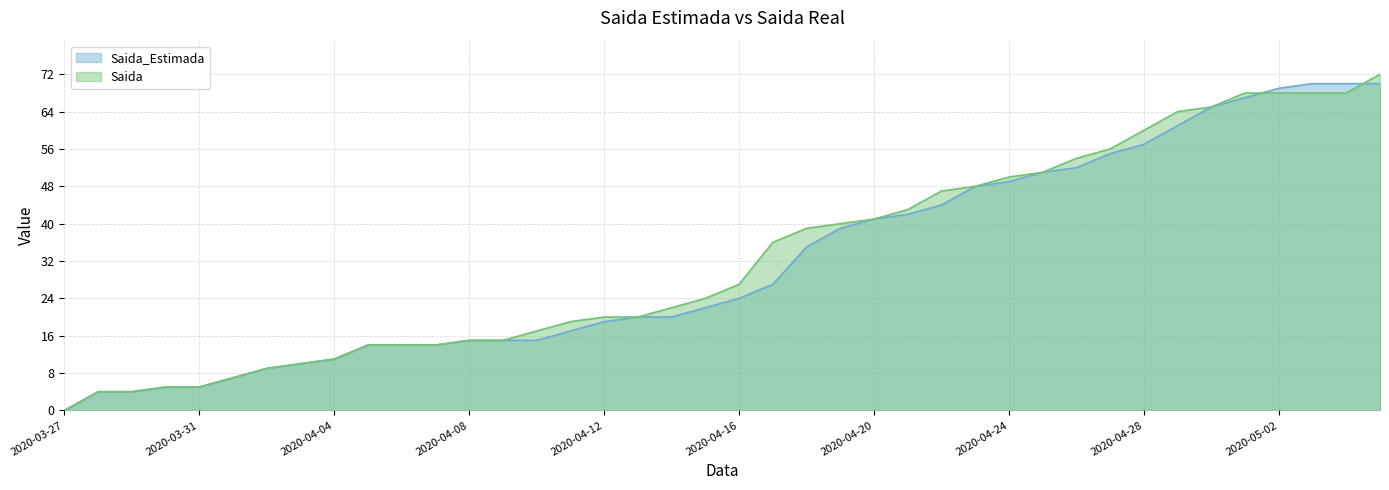

What is the value of the Saida point at the 37th from the left?

68